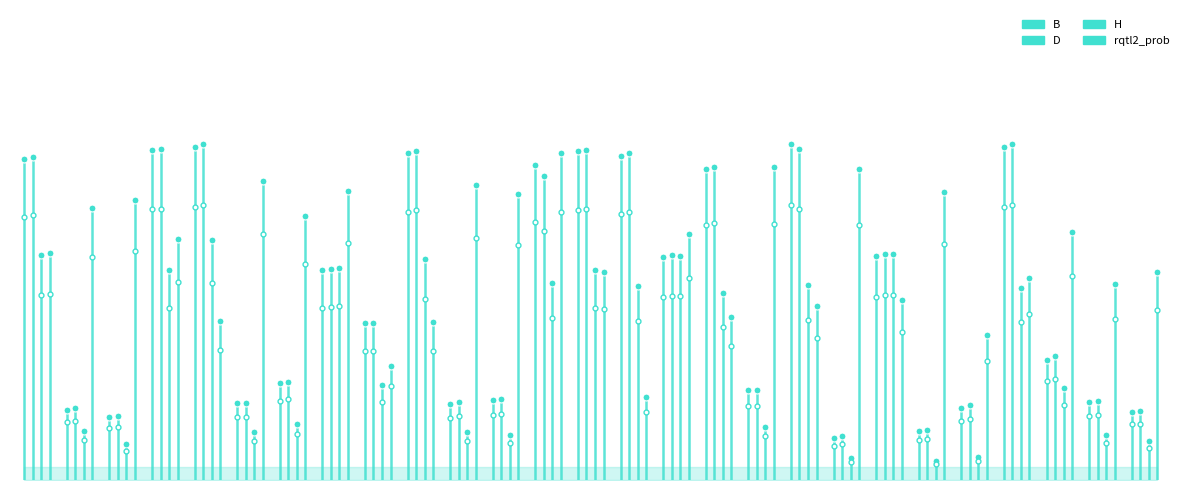

What is the greatest value displayed?

1.0